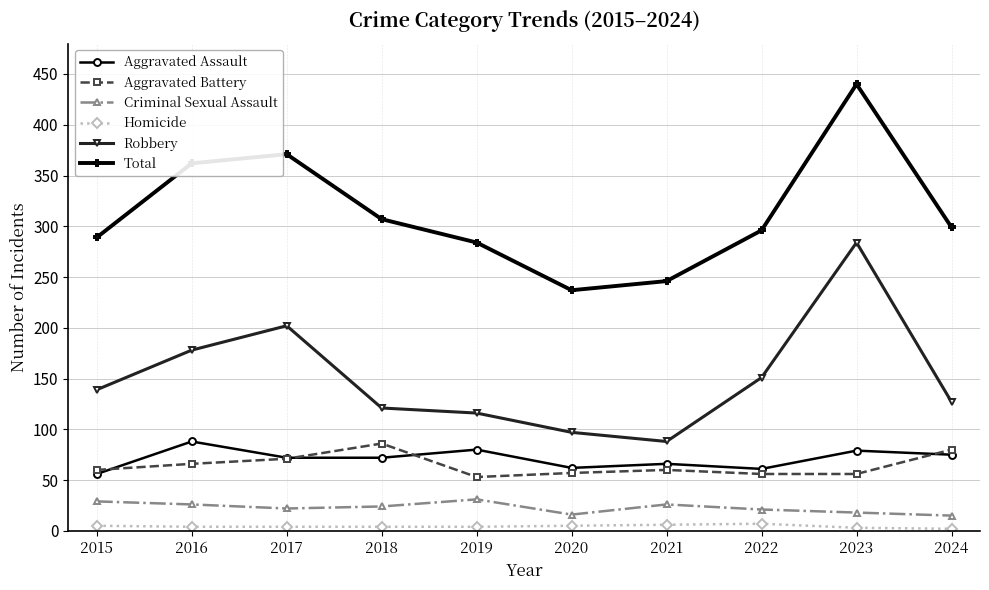

The Robbery series shows 56 at 2015. True or false?

False